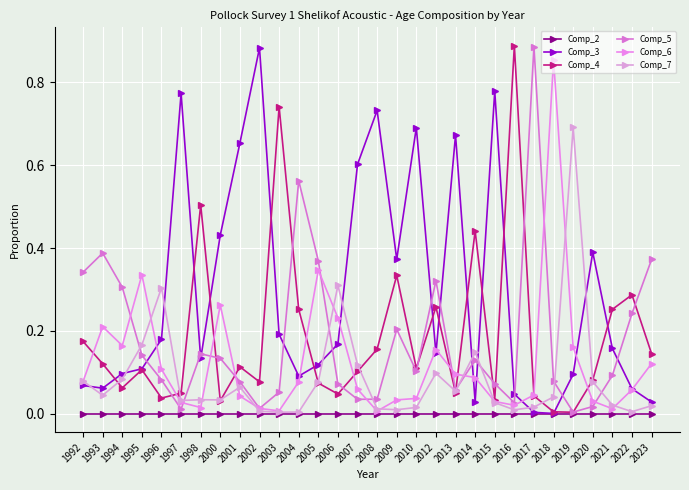

Reading left to right, extract all data points from this chart.

Comp_2: 0.0	0.0	0.0	0.0	0.0	0.0	0.0	0.0	0.0	0.0	0.0	0.0	0.0	0.0	0.0	0.0	0.0	0.0	0.0	0.0	0.0	0.0	0.0	0.0	0.0	0.0	0.0	0.0	0.0	0.0
Comp_3: 0.1	0.1	0.1	0.1	0.2	0.8	0.1	0.4	0.7	0.9	0.2	0.1	0.1	0.2	0.6	0.7	0.4	0.7	0.1	0.7	0.0	0.8	0.0	0.0	0.0	0.1	0.4	0.2	0.1	0.0
Comp_4: 0.2	0.1	0.1	0.1	0.0	0.0	0.5	0.0	0.1	0.1	0.7	0.3	0.1	0.0	0.1	0.2	0.3	0.1	0.3	0.1	0.4	0.0	0.9	0.0	0.0	0.0	0.1	0.3	0.3	0.1
Comp_5: 0.3	0.4	0.3	0.1	0.1	0.0	0.1	0.1	0.1	0.0	0.1	0.6	0.4	0.1	0.0	0.0	0.2	0.1	0.3	0.1	0.1	0.1	0.0	0.9	0.1	0.0	0.0	0.1	0.2	0.4
Comp_6: 0.1	0.2	0.2	0.3	0.1	0.0	0.0	0.3	0.0	0.0	0.0	0.1	0.3	0.2	0.1	0.0	0.0	0.0	0.2	0.1	0.1	0.0	0.0	0.0	0.9	0.2	0.0	0.0	0.1	0.1
Comp_7: 0.1	0.0	0.1	0.2	0.3	0.0	0.0	0.0	0.1	0.0	0.0	0.0	0.1	0.3	0.1	0.0	0.0	0.0	0.1	0.1	0.1	0.0	0.0	0.0	0.0	0.7	0.1	0.0	0.0	0.0